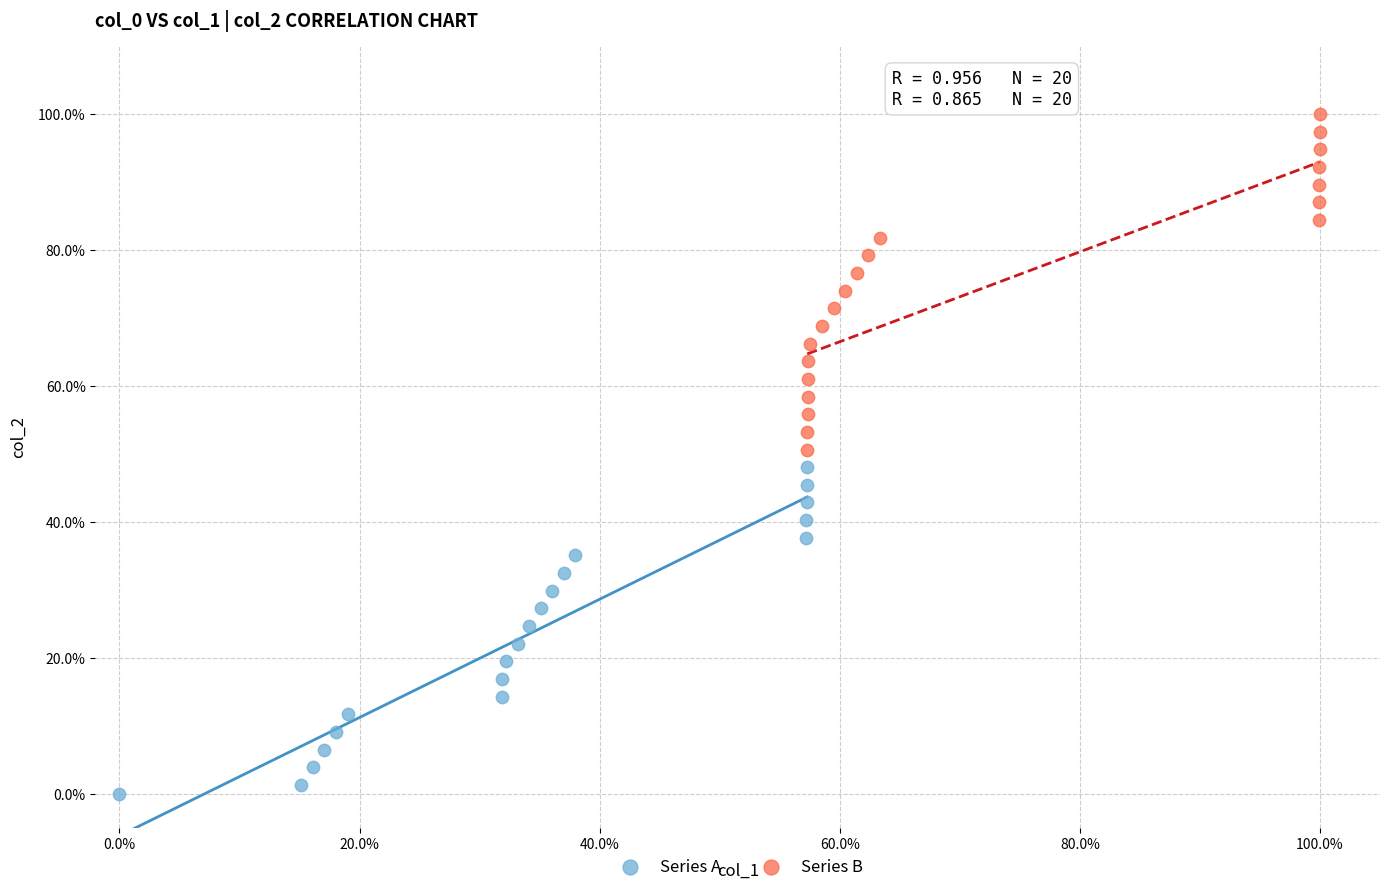

What are all the series names shown in the legend?

Series A, Series B